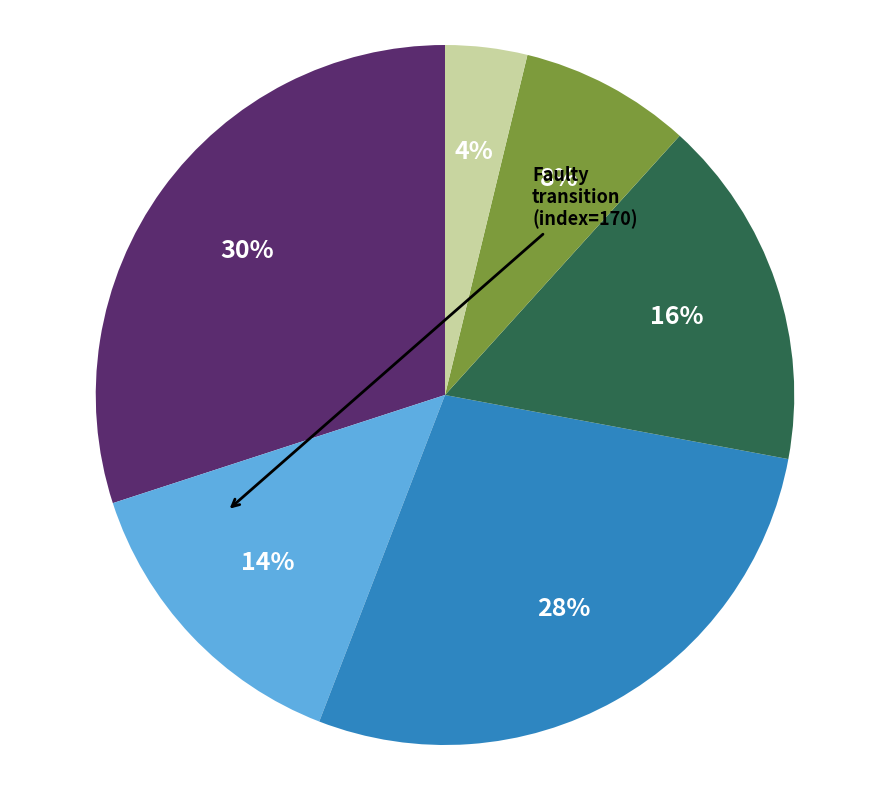

To the nearest percent, what is the difference between the largest and smallest slice percentages?

26%